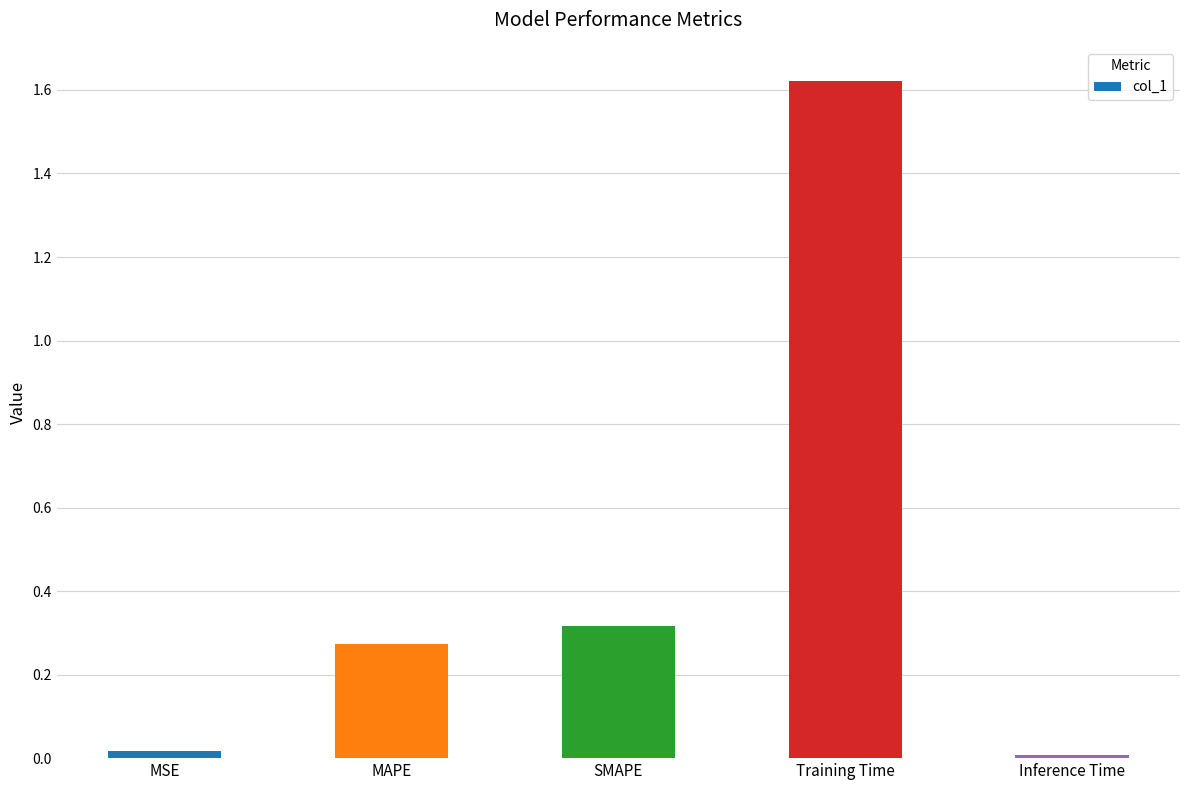

Are the bars horizontal?

No